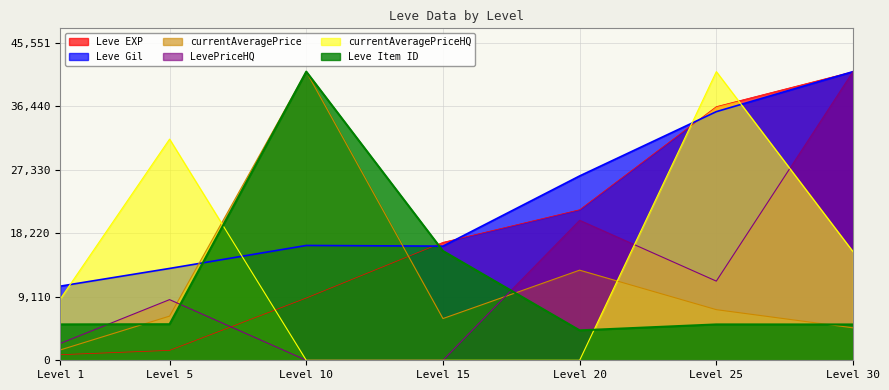

True or false: LevePriceHQ and Leve Gil cross at least once.

False